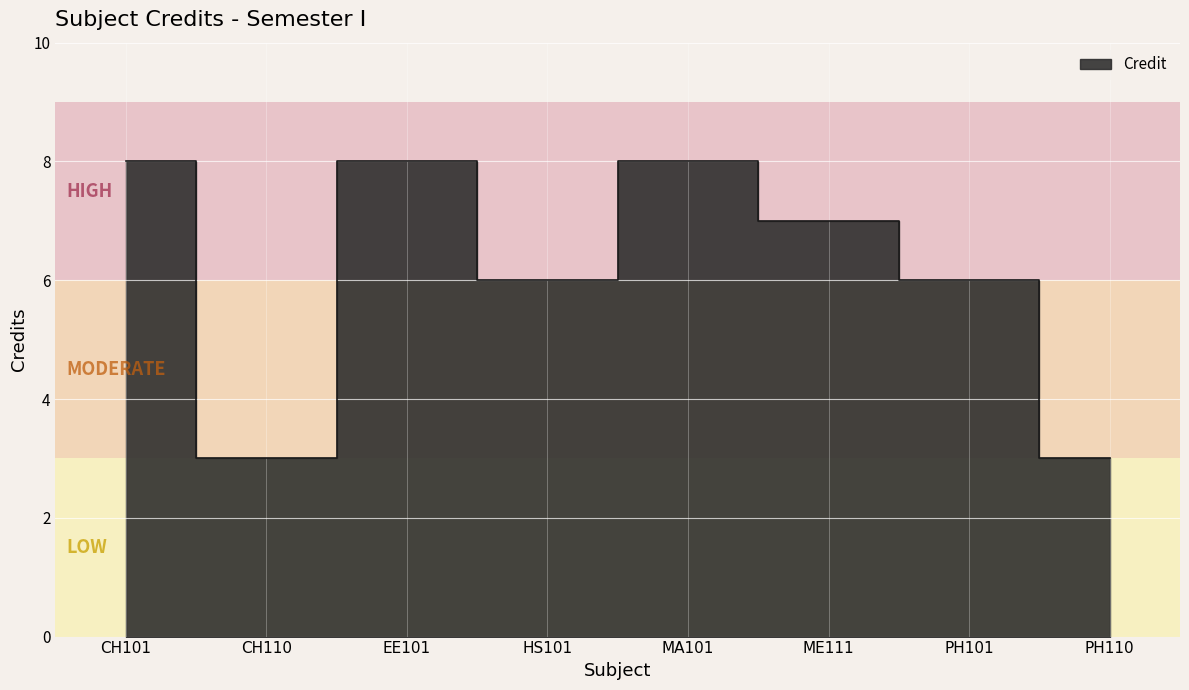

What is the label of the 7th point from the left?

PH101